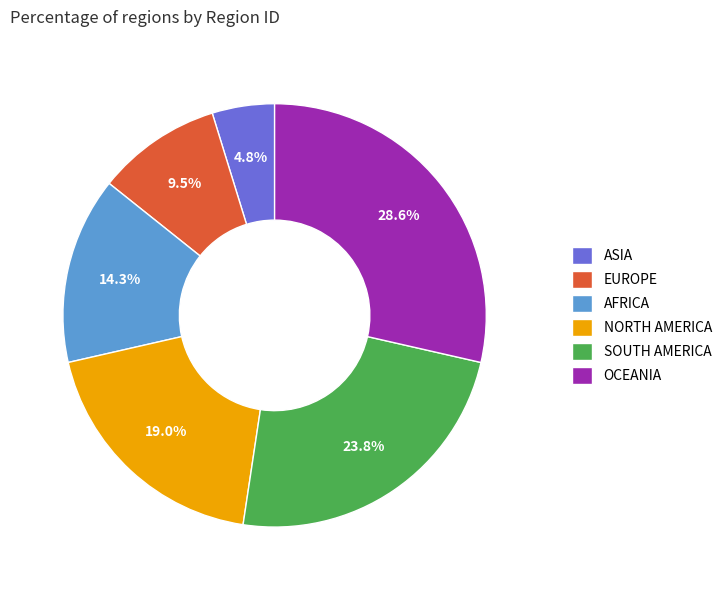

Do NORTH AMERICA and AFRICA together represent more than half of the pie?

No